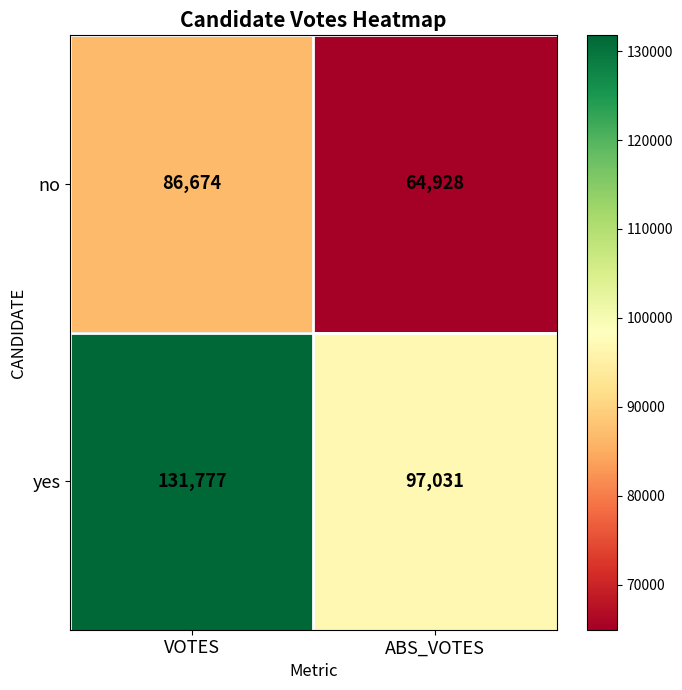

What is the sum of all yes values?

228808